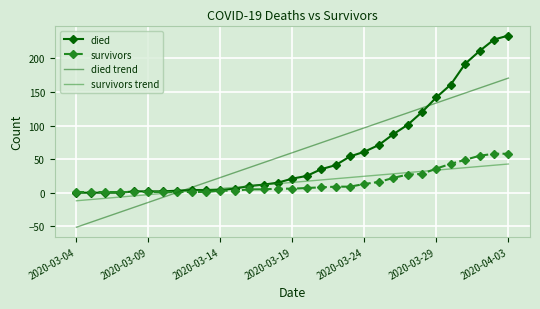

What is the greatest value displayed?

234.0